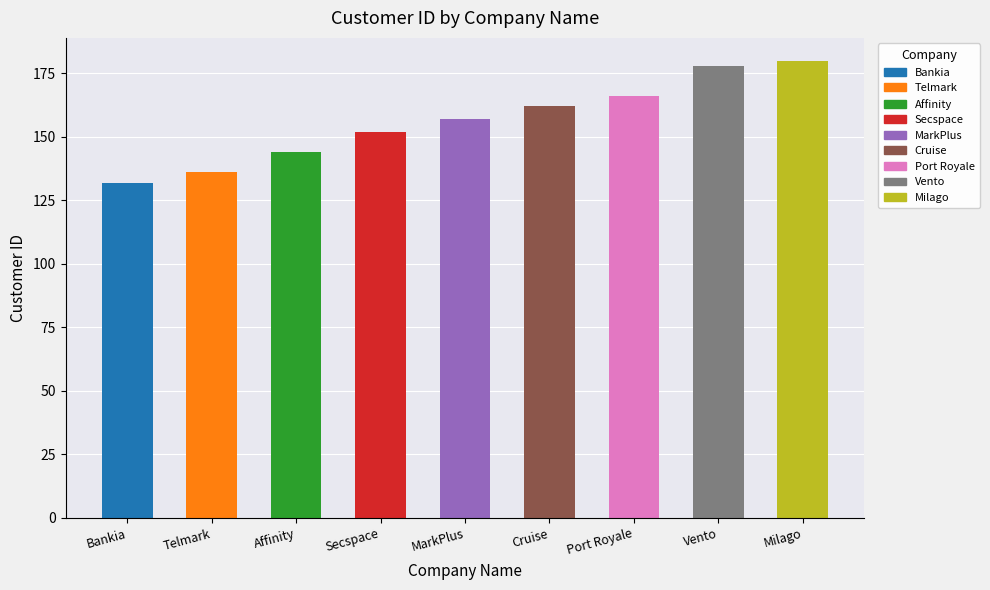

What position from the right is Bankia?

9